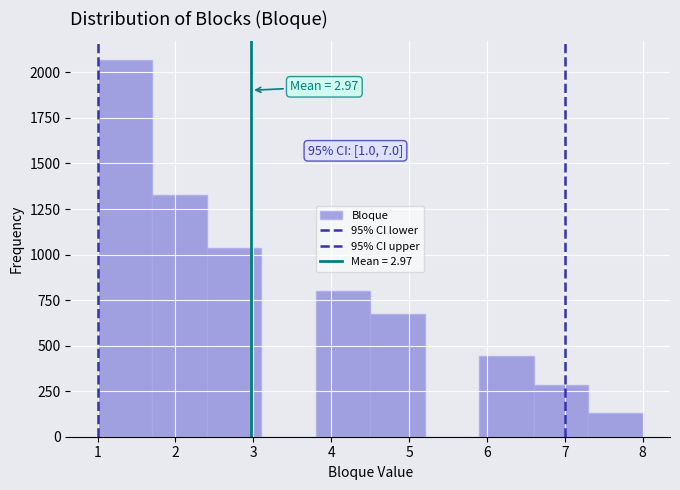

Which range on the x-axis has the tallest bar?

1.0 to 1.7